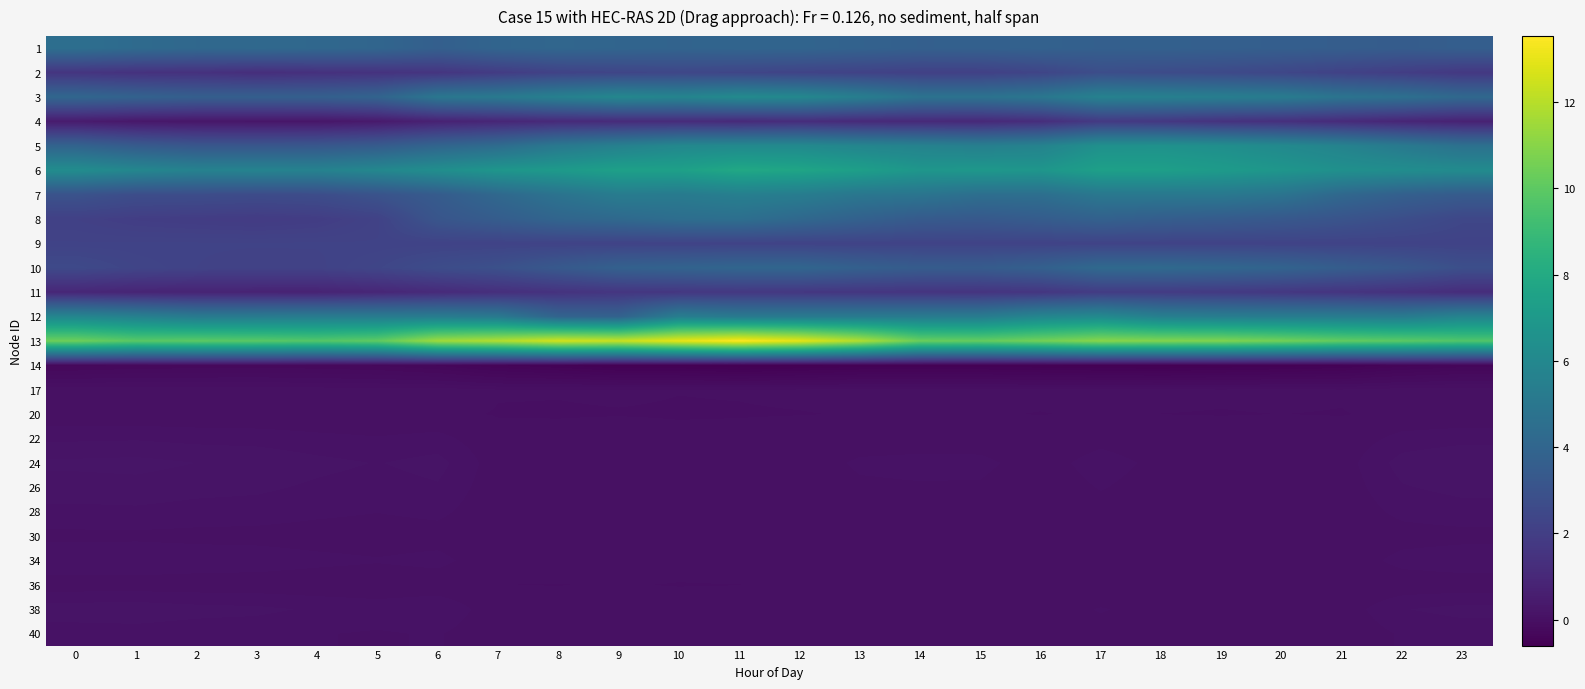

What is the total value across all series at 18?

60.6